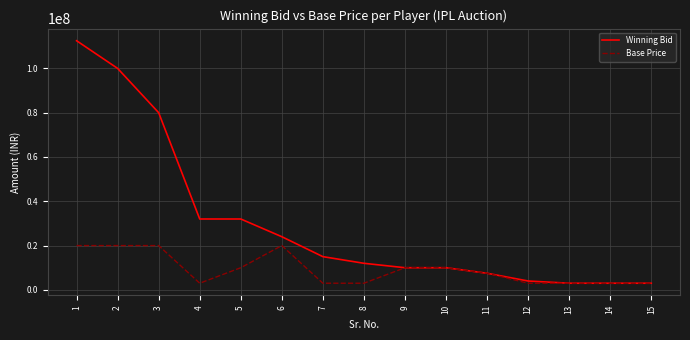

True or false: Base Price has more than 0 interior local peaks.

True